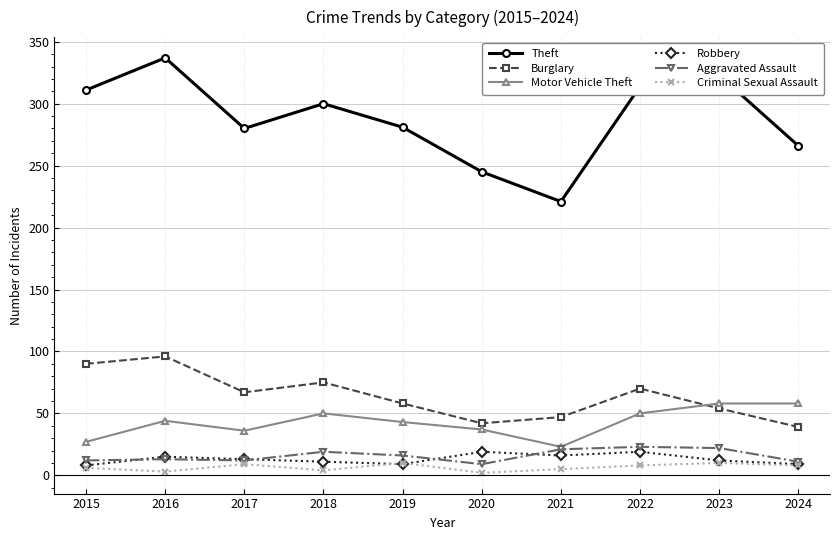

What is the value of the Robbery point at the 10th from the left?

9